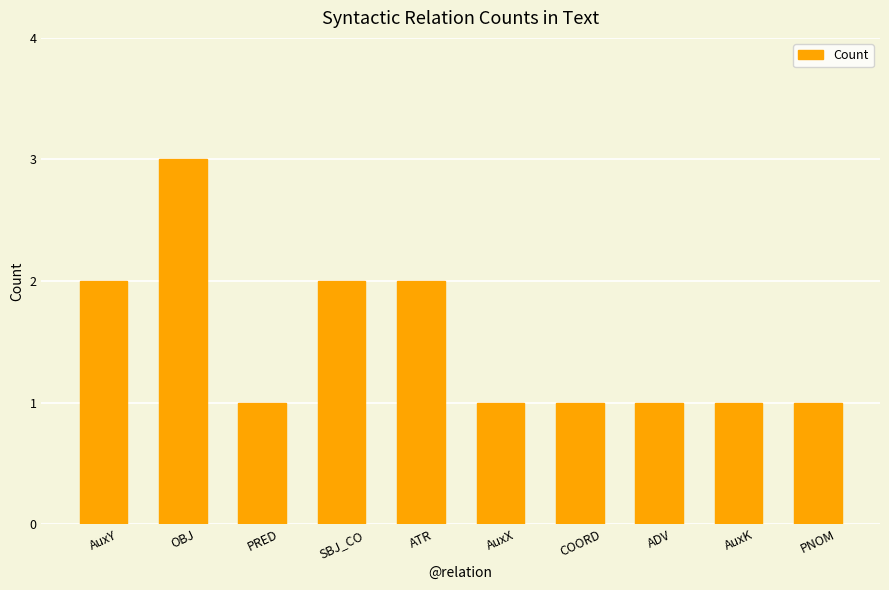

What is the minimum value shown in the chart?

1